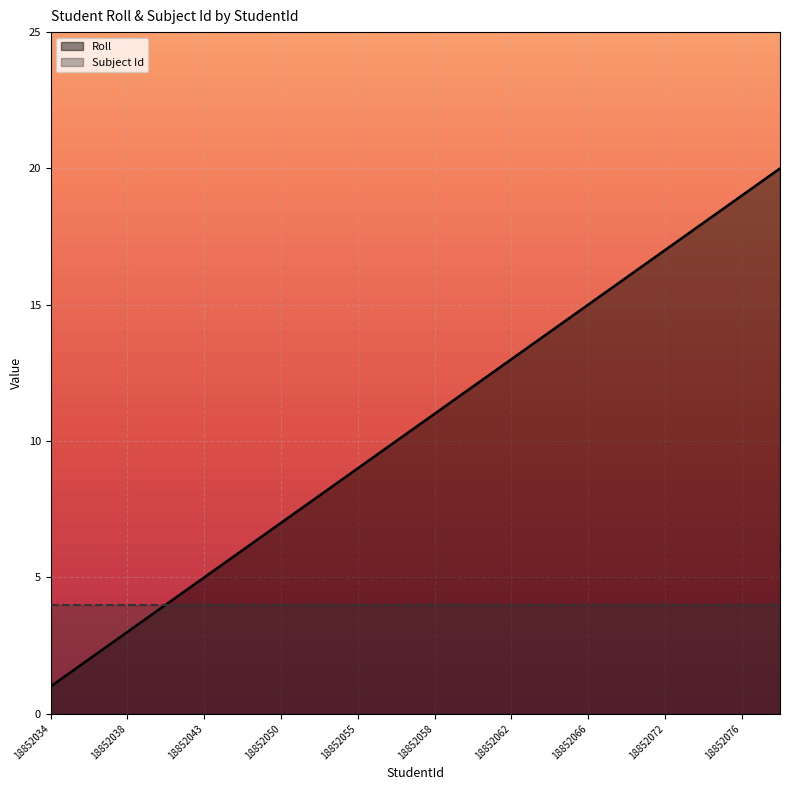

Reading left to right, extract all data points from this chart.

18852034=1	18852037=2	18852038=3	18852040=4	18852043=5	18852045=6	18852050=7	18852052=8	18852055=9	18852057=10	18852058=11	18852060=12	18852062=13	18852064=14	18852066=15	18852069=16	18852072=17	18852074=18	18852076=19	18852079=20